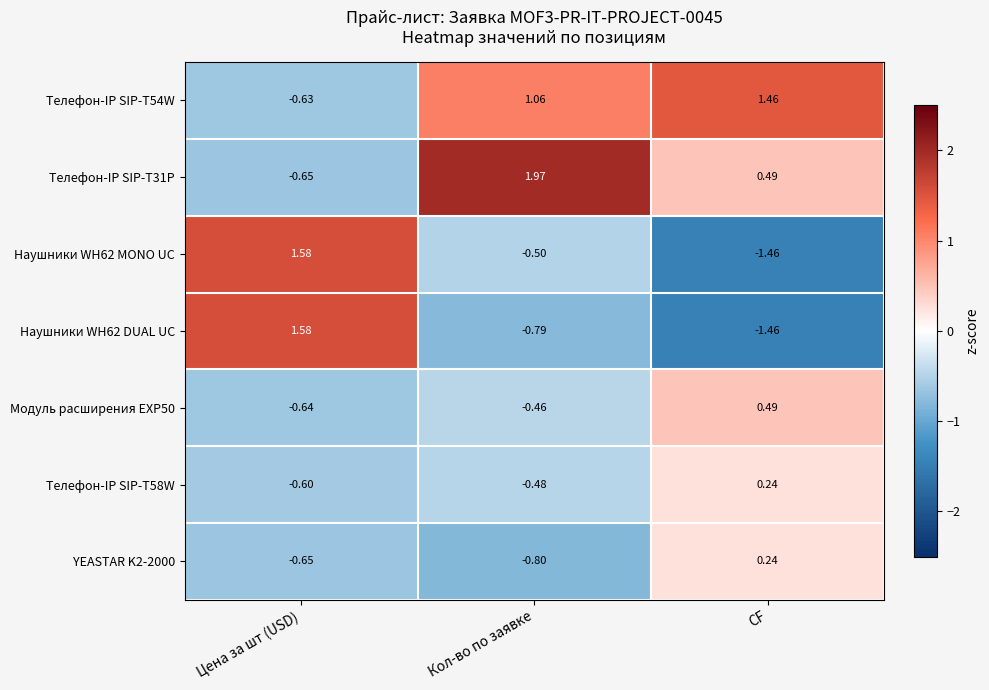

List the labels in order of Телефон-IP SIP-T58W value, smallest first.

Цена за шт (USD), Кол-во по заявке, CF